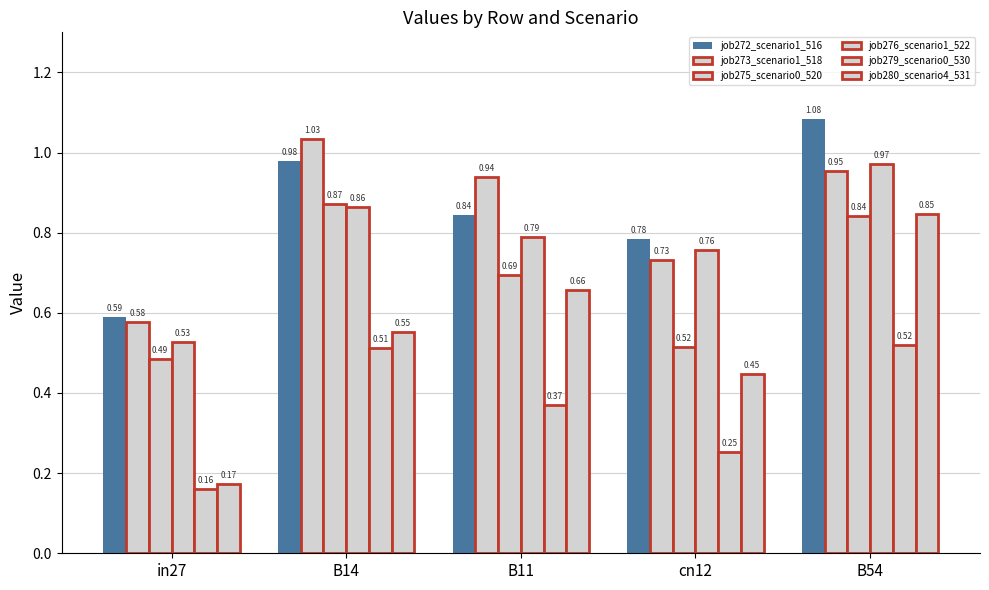

Are the bars grouped side by side (vs. stacked)?

Yes